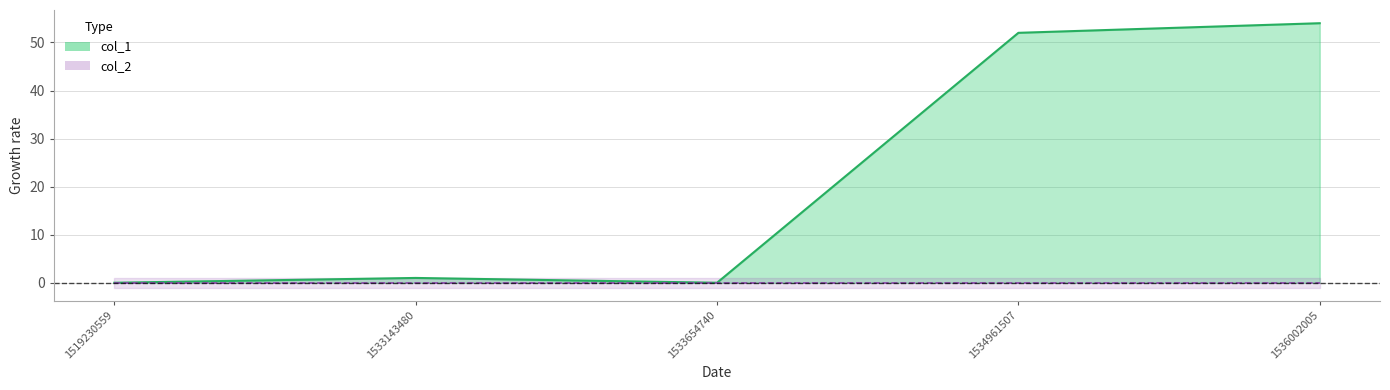

Reading left to right, transcribe all the data shown in this chart.

1519230559=0	1533143480=1	1533654740=0	1534961507=52	1536002005=54